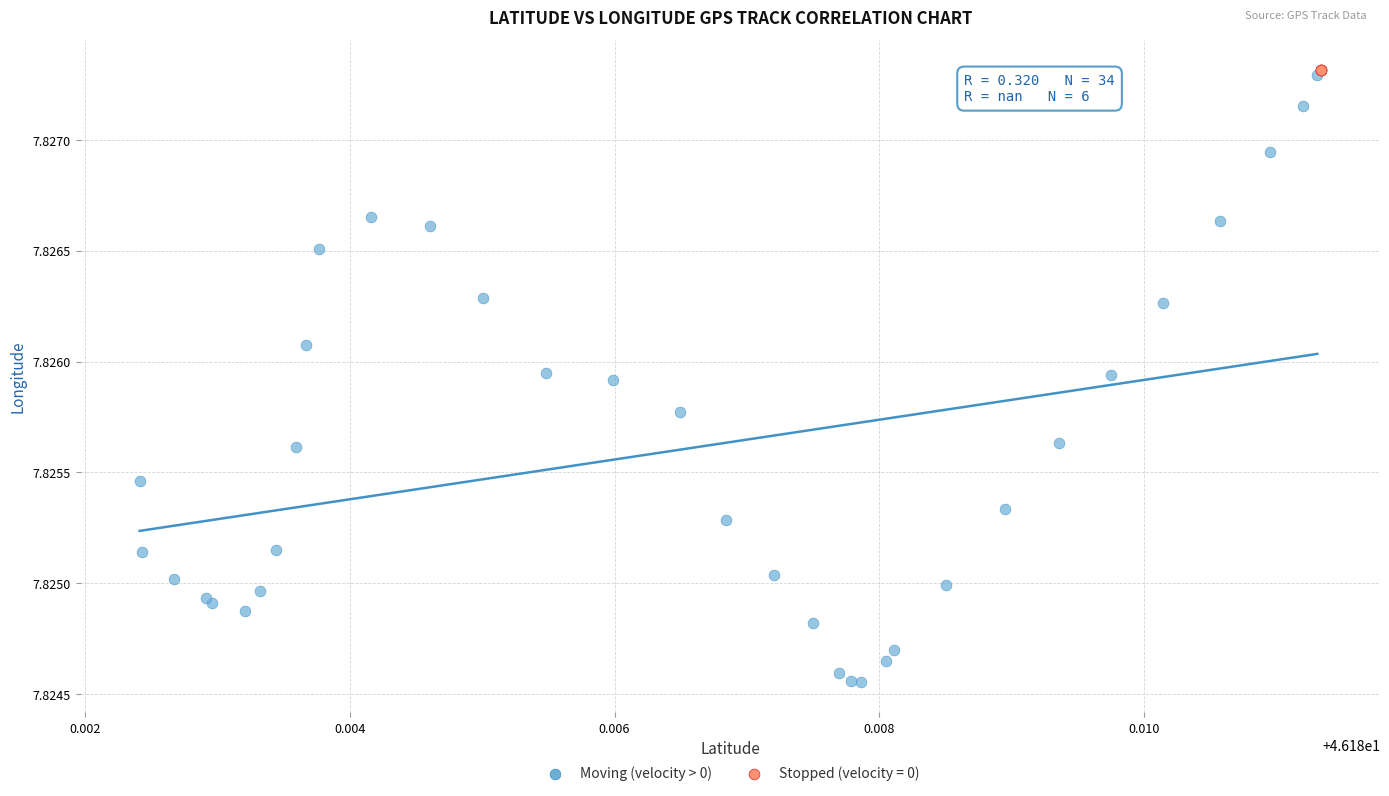

Which series reaches the minimum Y coordinate?

Moving (velocity > 0)